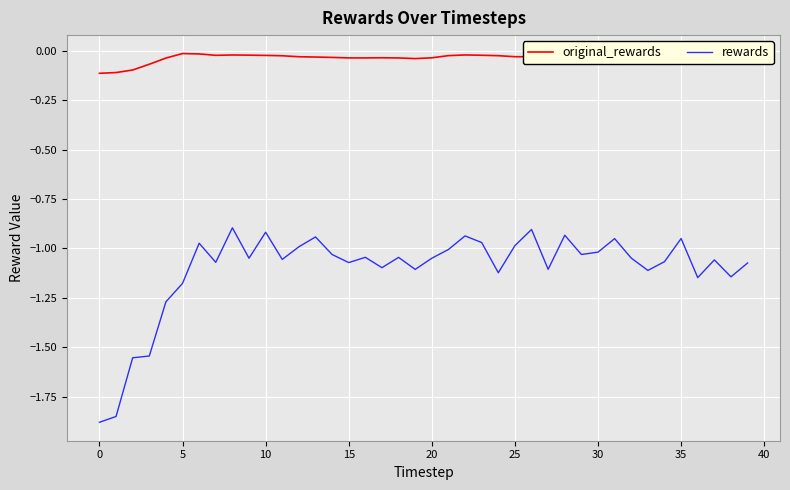

Which series has the widest spread of values?

rewards